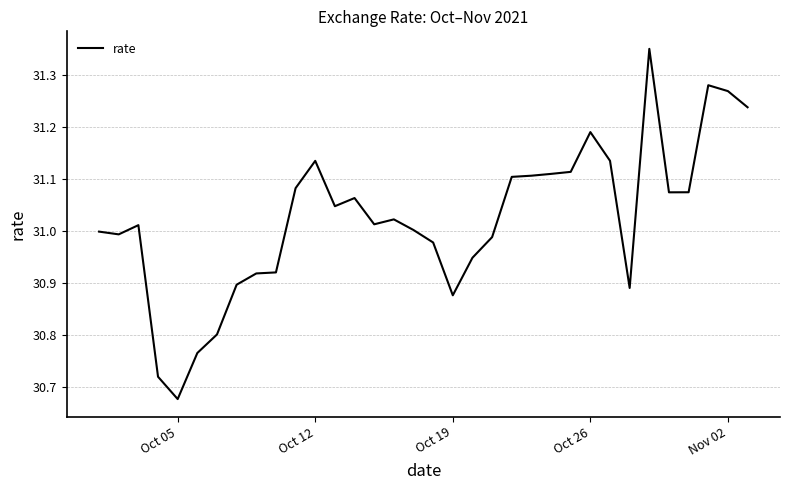

Is it true that the value at Oct 19 is 15.3?

False